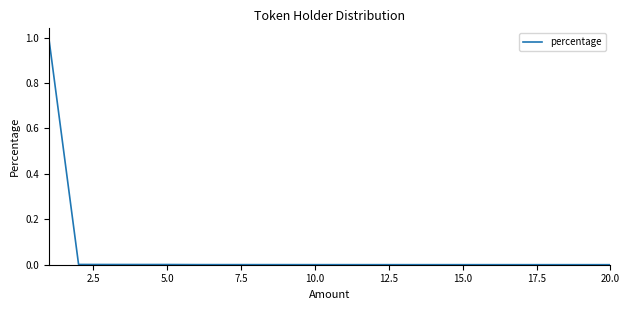

What is the maximum value shown in the chart?

1.0